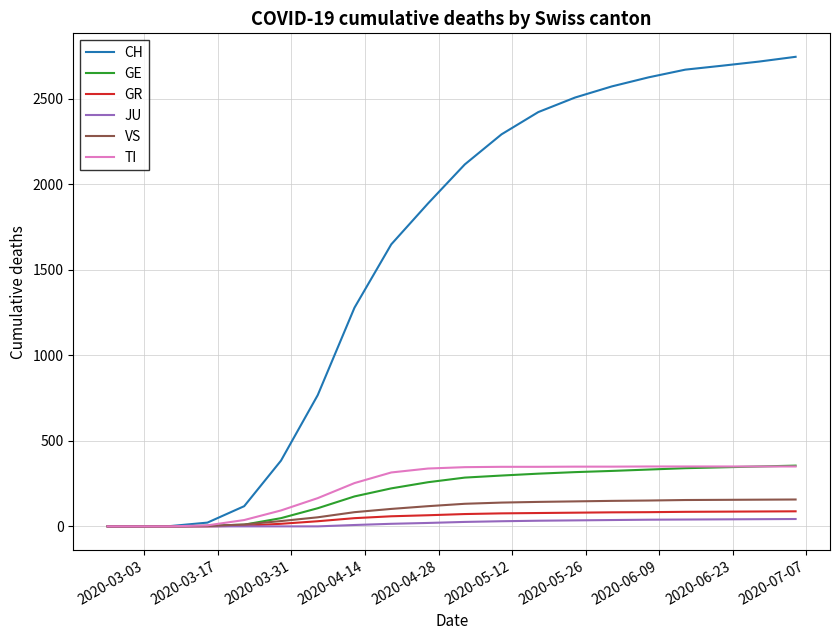

Which series has the largest total across all categories?

CH